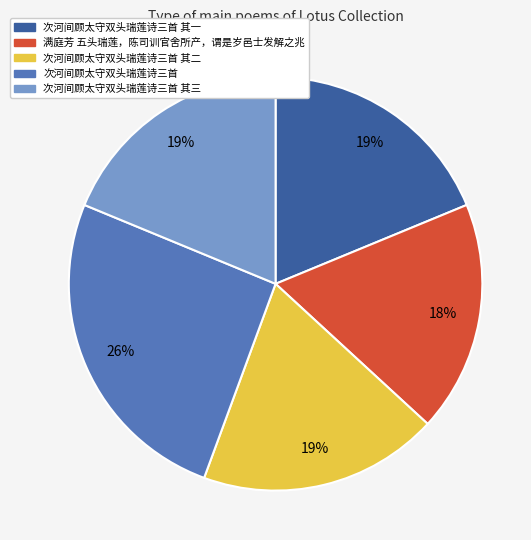

Is it true that 次河间顾太守双头瑞莲诗三首 其二 is 27% of the pie?

False